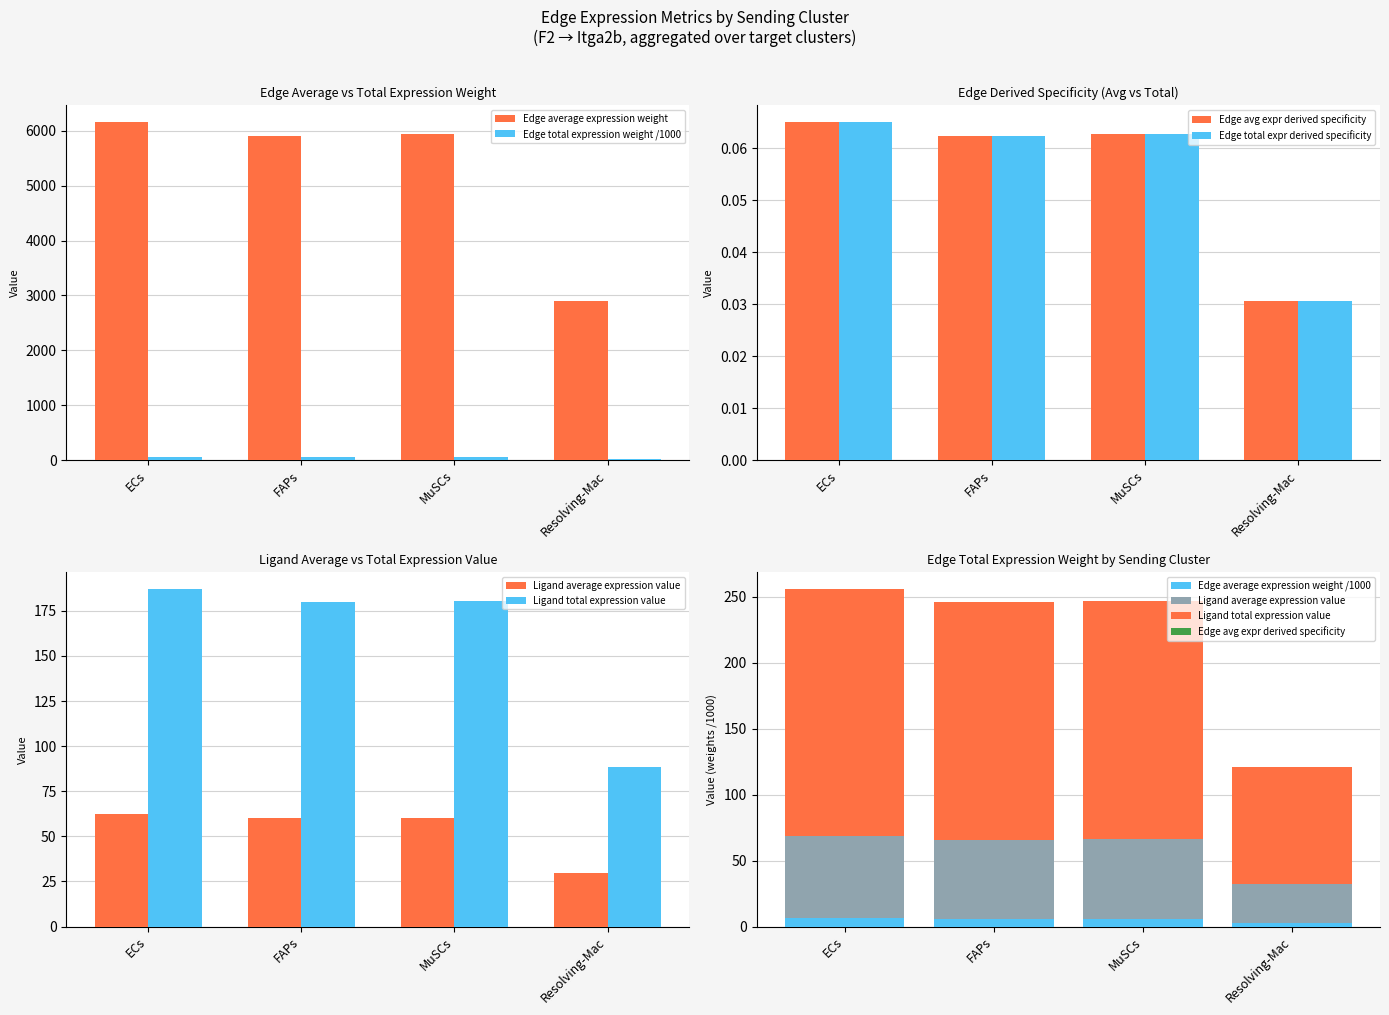

What is the difference between the highest and lowest values at ECs?

6151.9